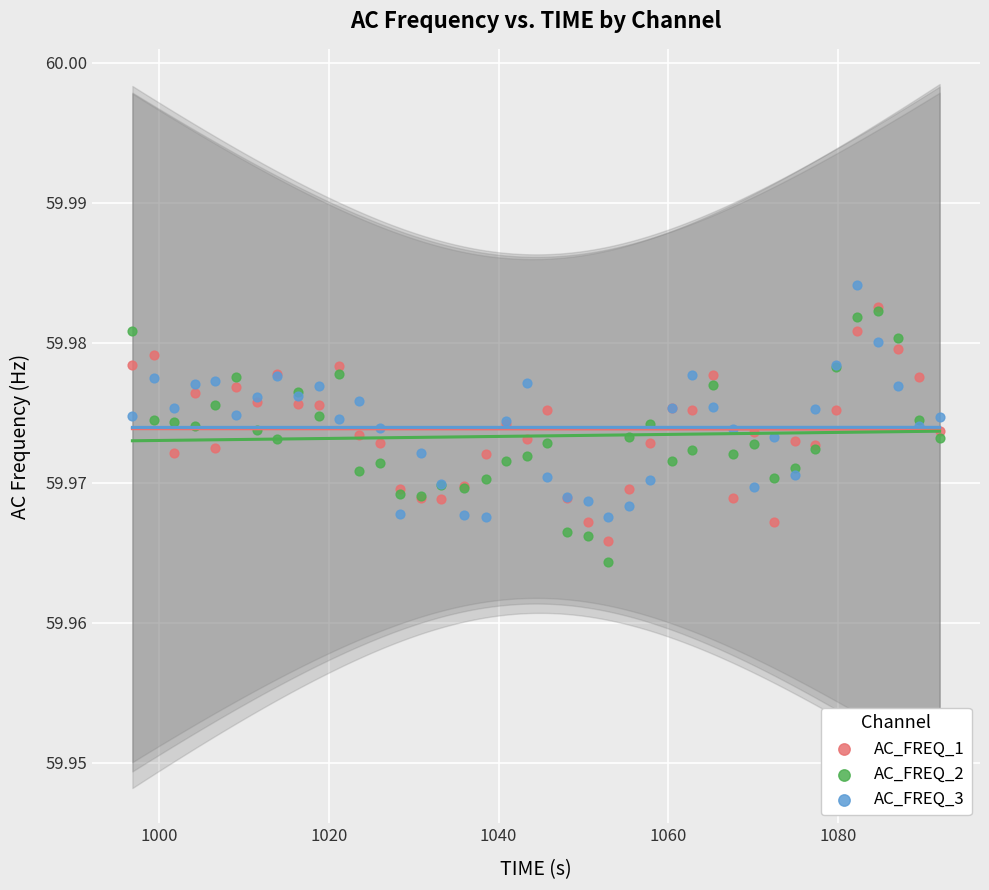

What are all the series names shown in the legend?

AC_FREQ_1, AC_FREQ_2, AC_FREQ_3